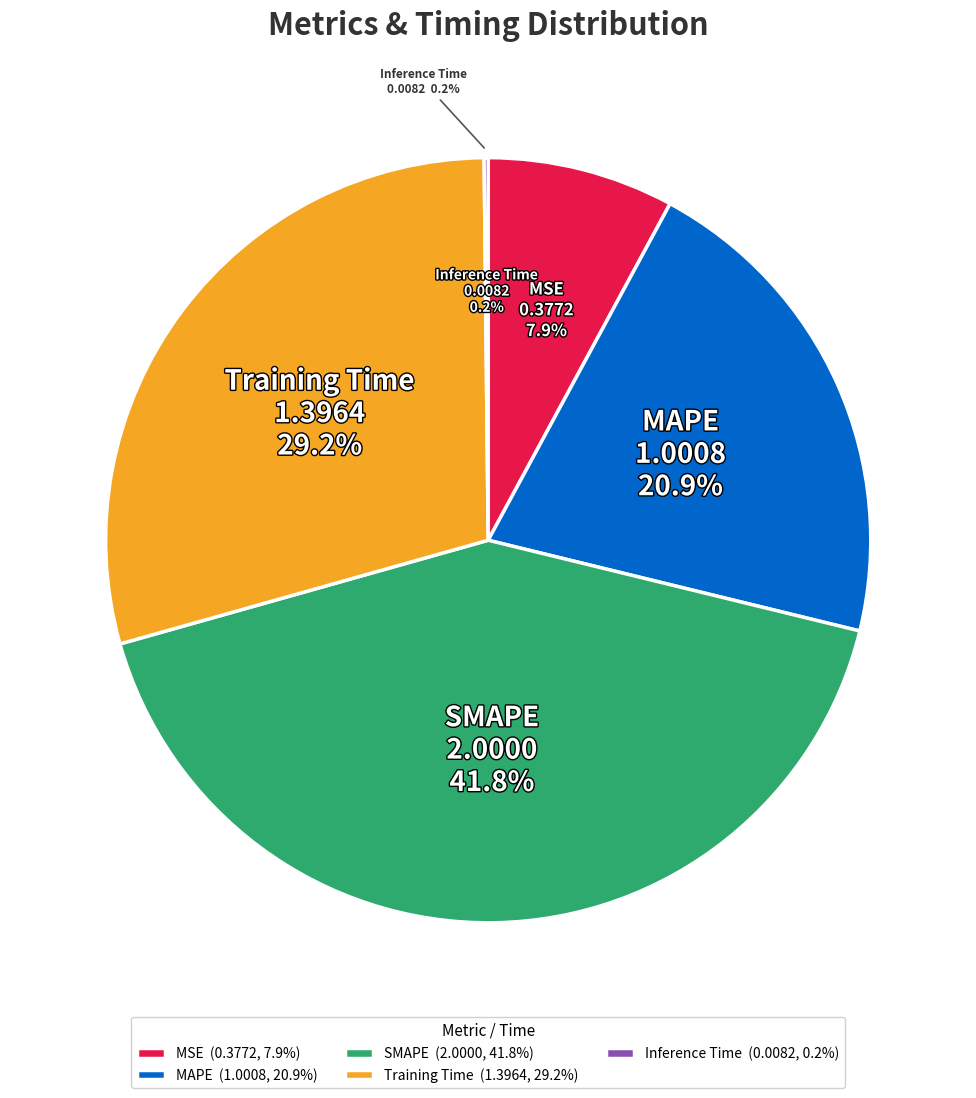

What is the smallest slice in the pie chart?

Inference Time